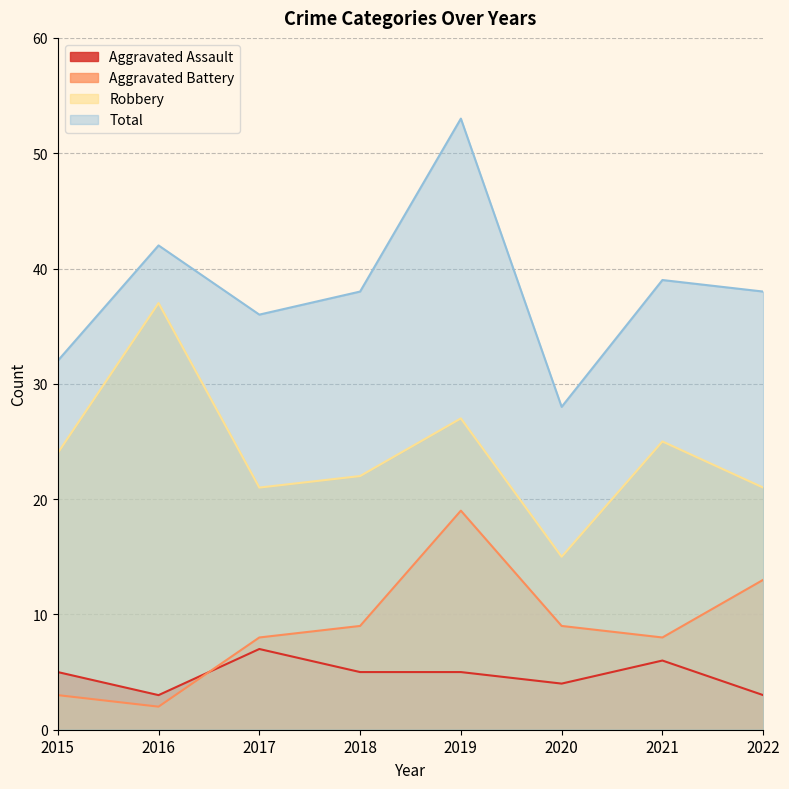

Between 2018 and 2022, which is larger?

2018